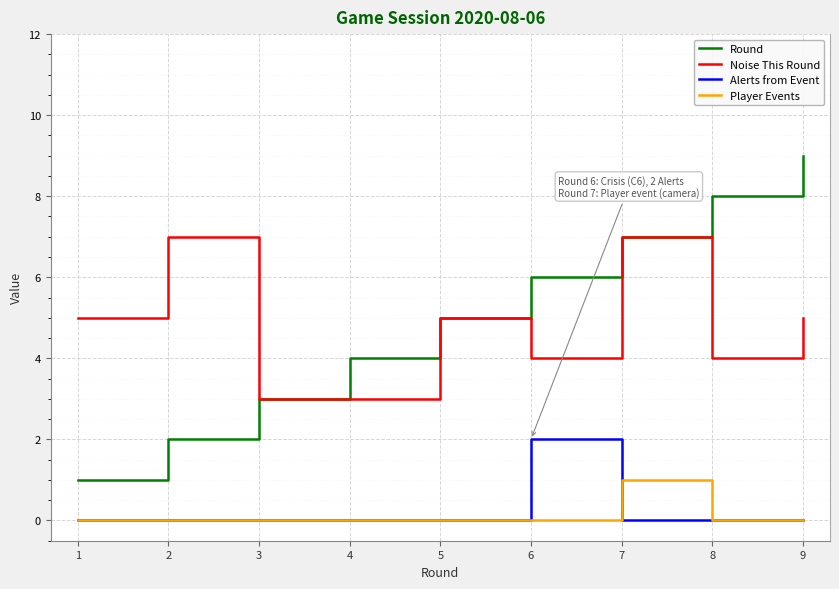

At which label does Alerts from Event reach its peak?

6